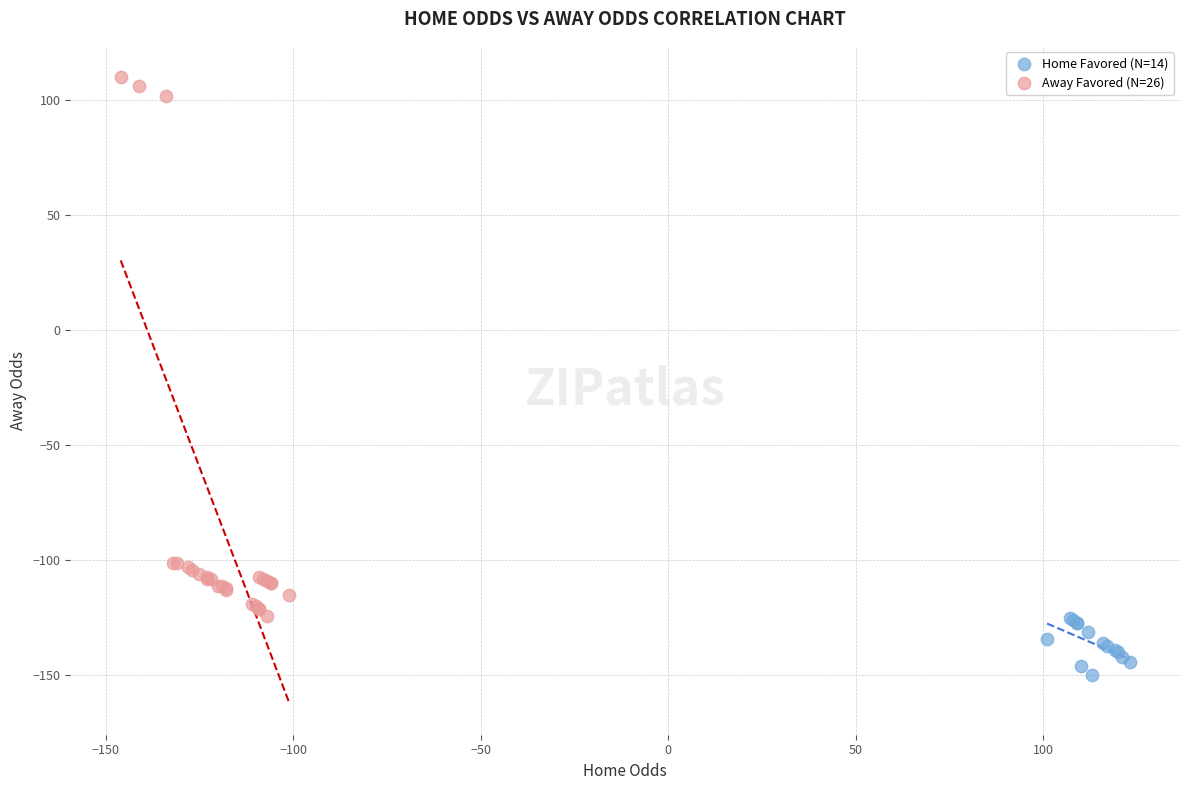

Which series has the largest Y range (max minus min)?

Away Favored (N=26)